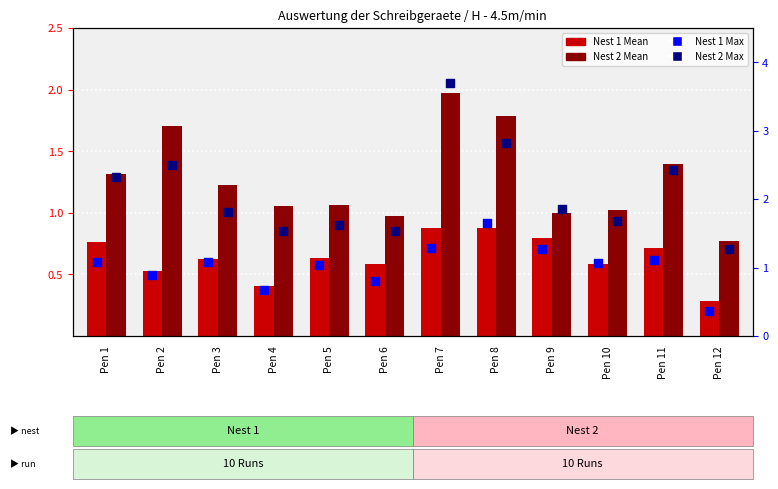

At how many categories does at least one series exceed 2?

5